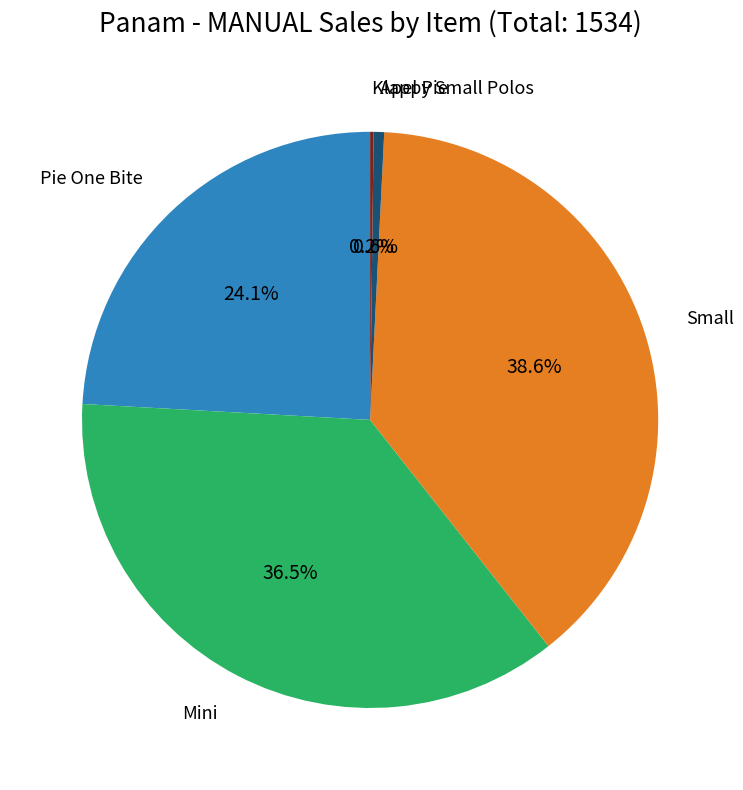

Is there any slice that represents more than half of the pie?

No